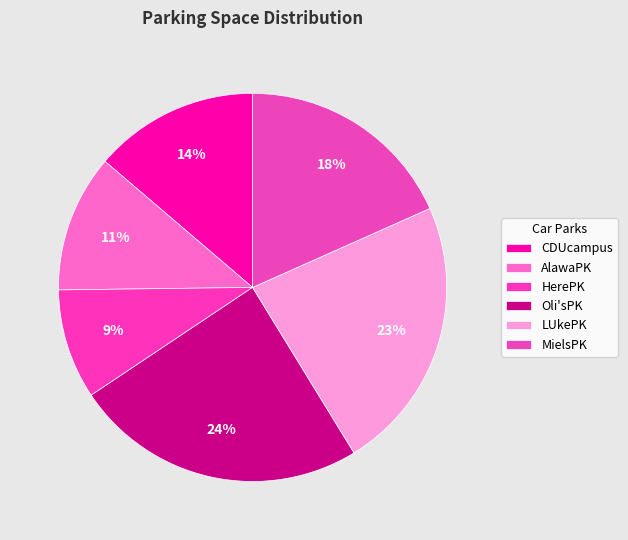

What percentage is the AlawaPK slice, to the nearest percent?

11%